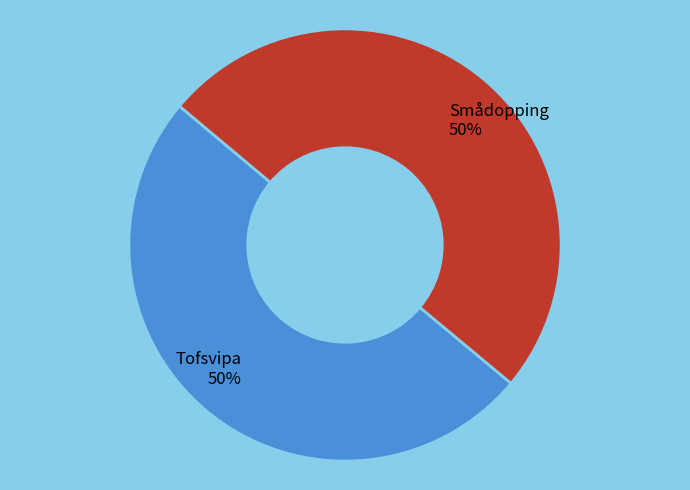

Is it true that Smådopping is 50% of the pie?

True